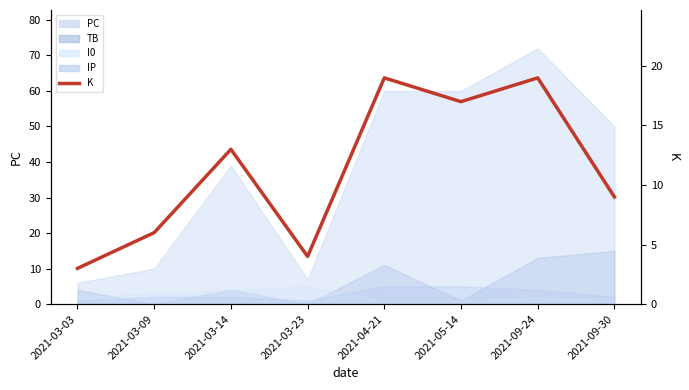

What is the label of the 8th point from the right?

2021-03-03